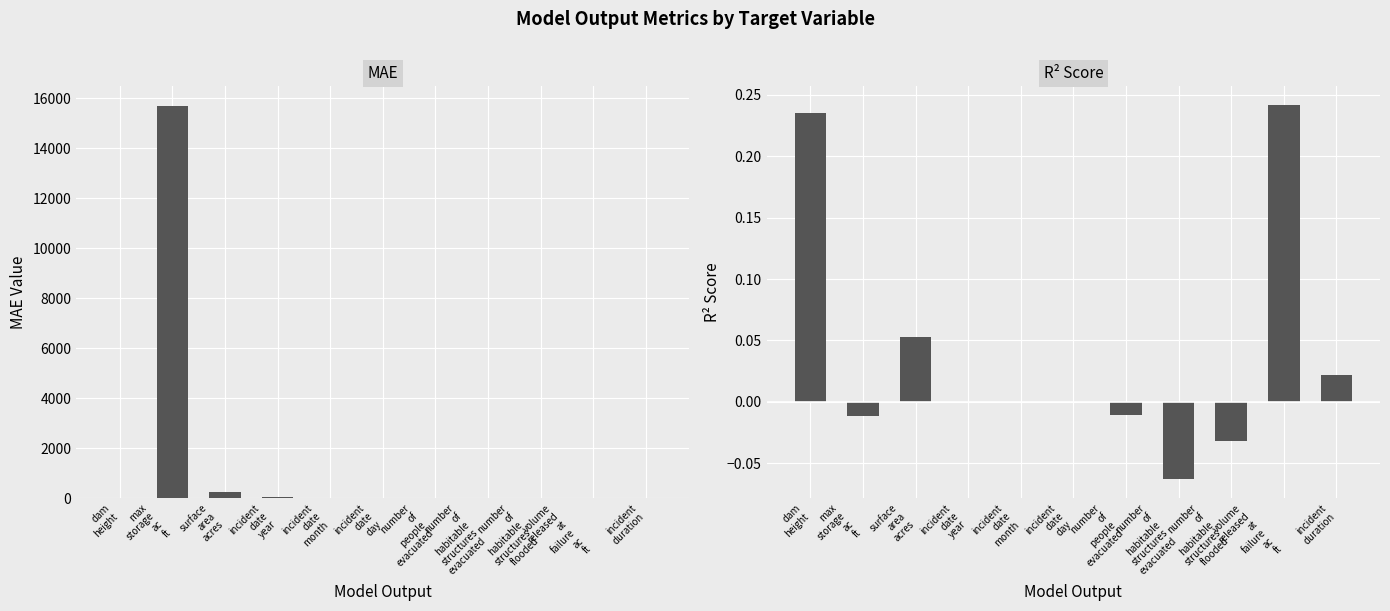

What are all the series names shown in the legend?

MAE, R2_Score